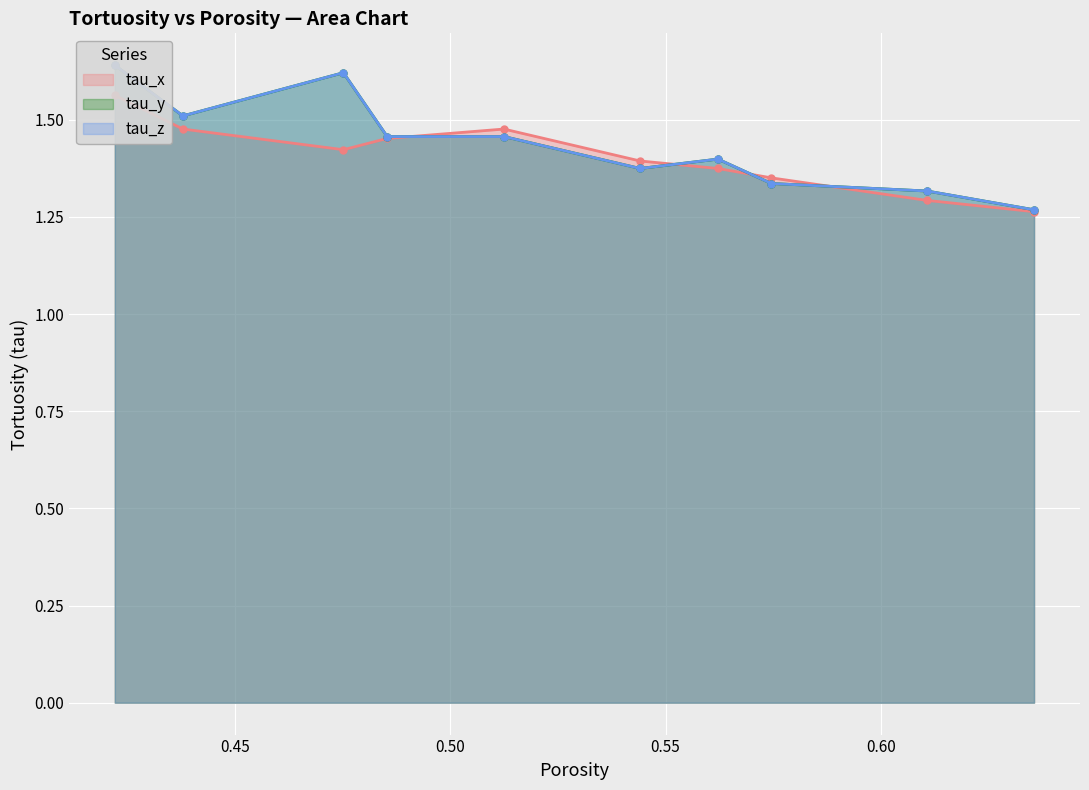

Does the chart display data point markers on the line(s)?

Yes